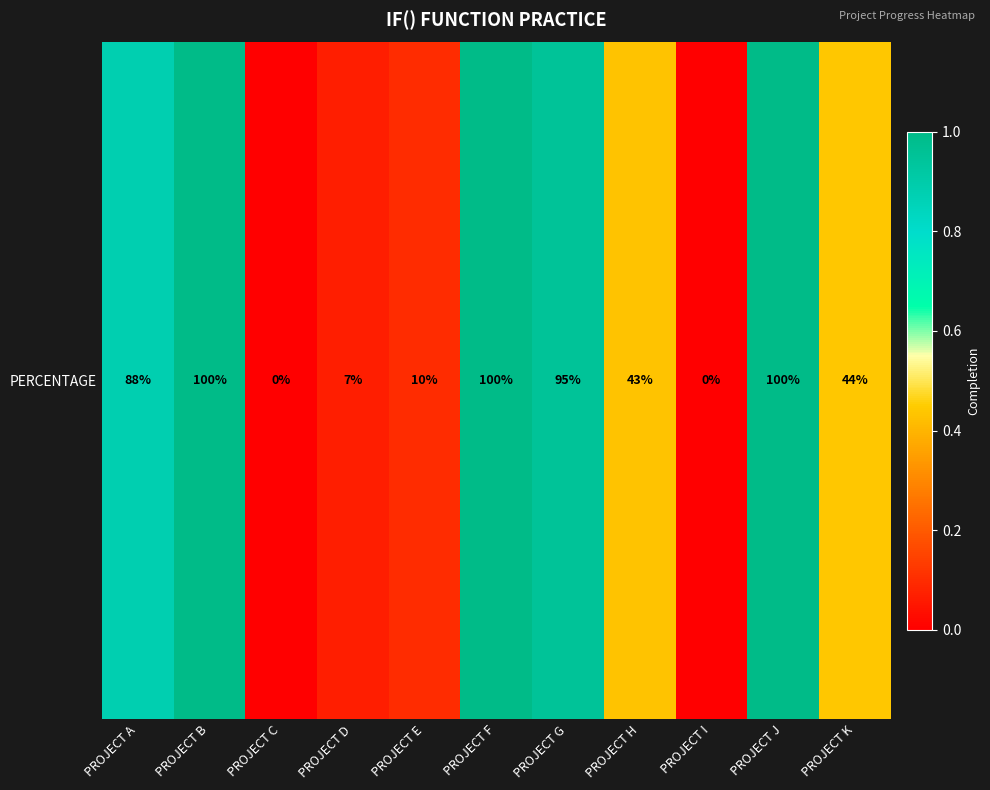

What value does the data have at PROJECT J?

1.0